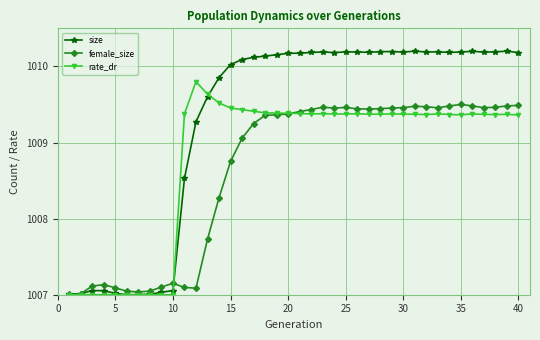

Rank the series by their maximum value, from lowest to highest.

female_size, rate_dr, size